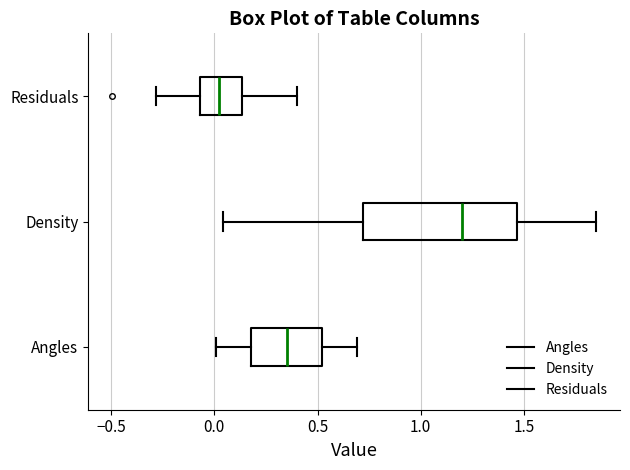

Comparing the boxes themselves (not the whiskers), which one is the widest?

Density